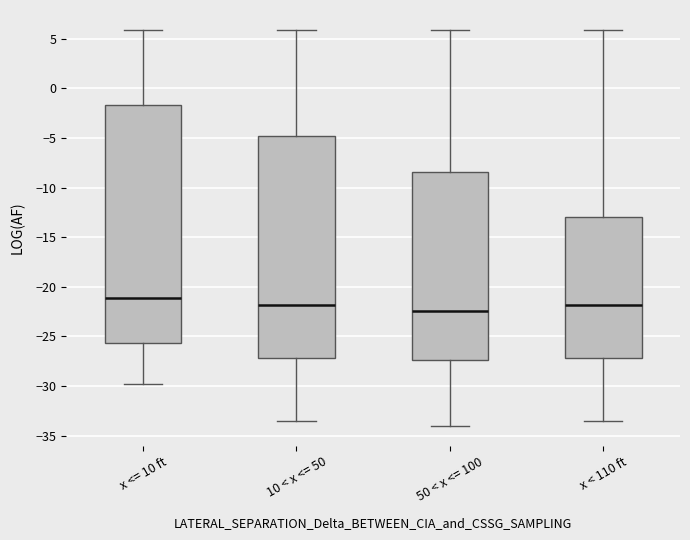

Reading left to right, read every box against the y-axis: the position of its median line, the range the box covers, and the ends of its whiskers. The values are not printed on the chart, so give them approximately, as read against the axis.

x <= 10 ft: median -21.0, box -25.5 to -1.5, whiskers -30.0 to 6.0
10 < x <= 50: median -22.0, box -27.0 to -5.0, whiskers -33.5 to 6.0
50 < x <= 100: median -22.5, box -27.5 to -8.5, whiskers -34.0 to 6.0
x < 110 ft: median -22.0, box -27.0 to -13.0, whiskers -33.5 to 6.0